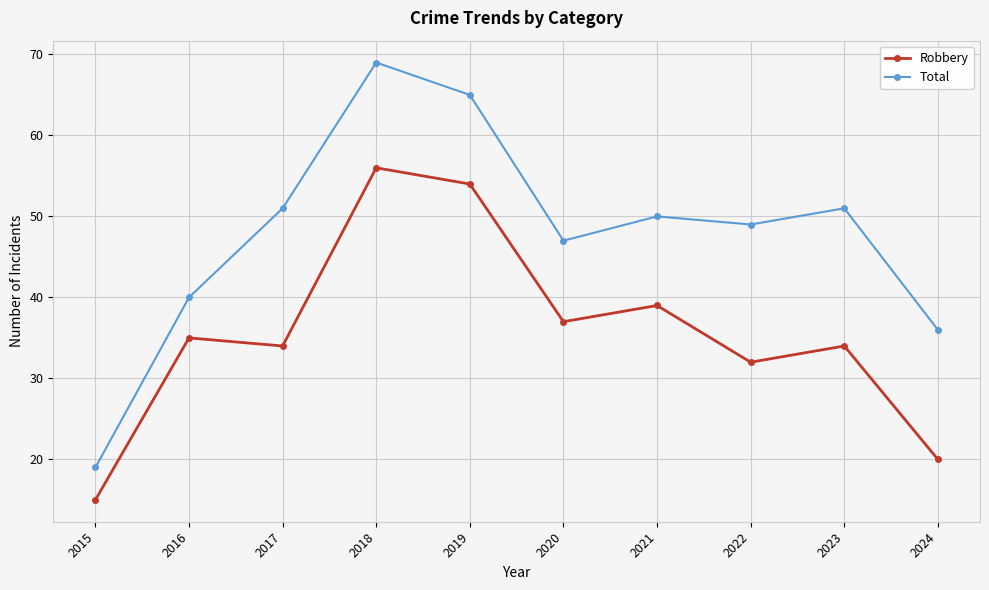

What is the maximum value shown in the chart?

69